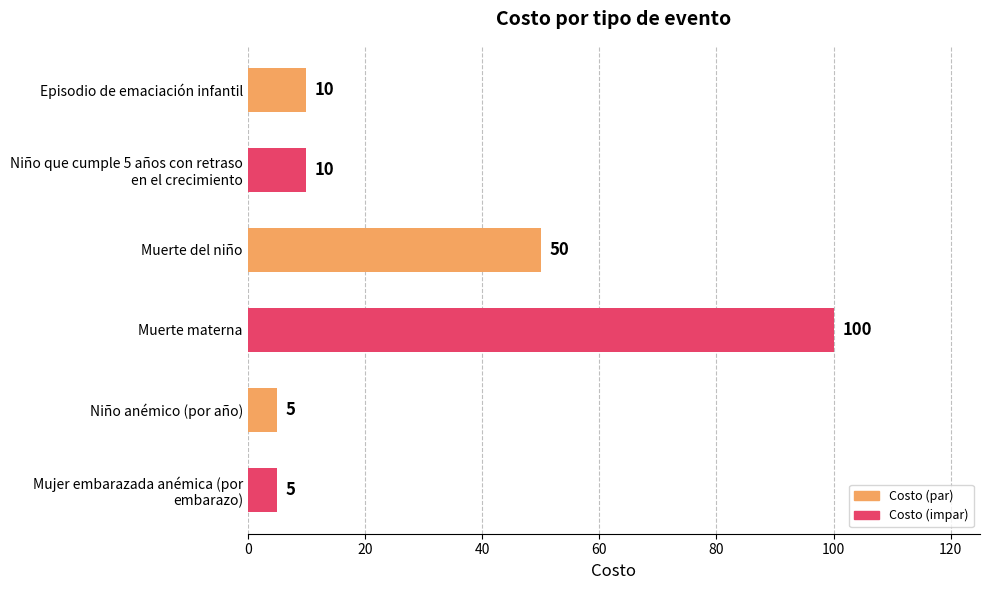

What is the label of the 4th bar from the bottom?

Muerte del niño